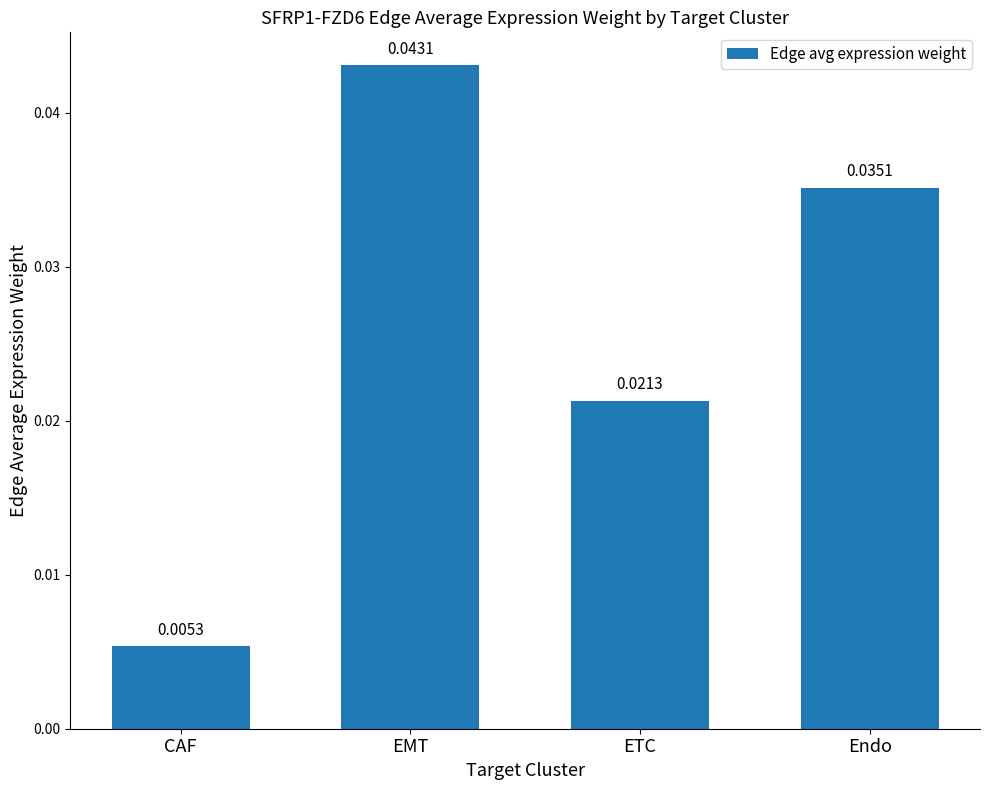

List the labels in order of value, largest first.

EMT, Endo, ETC, CAF